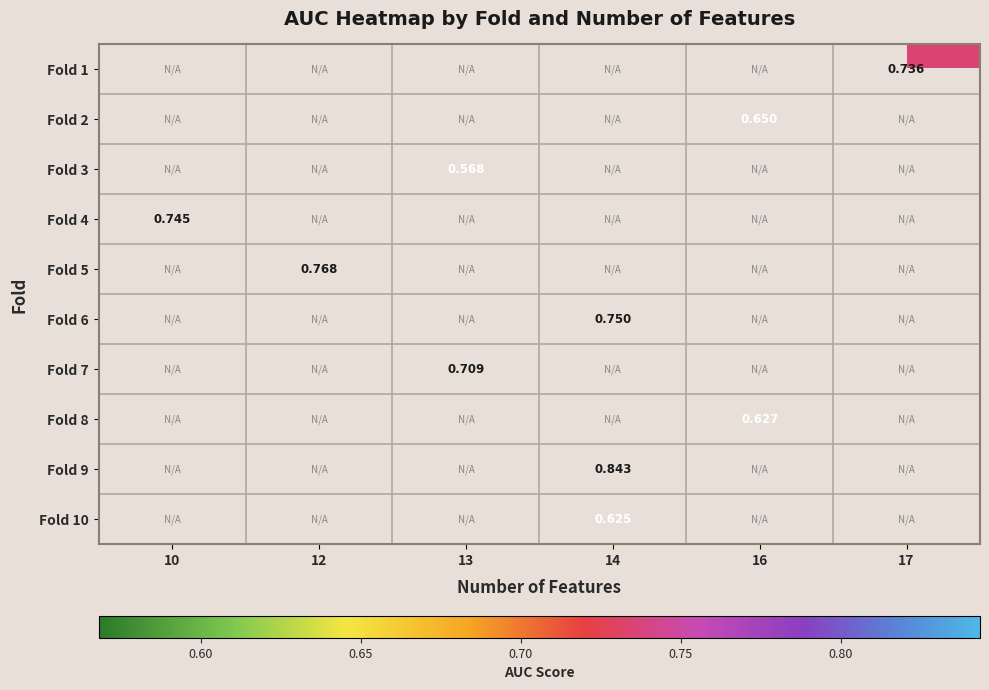

Which label corresponds to the largest value in the chart?

14